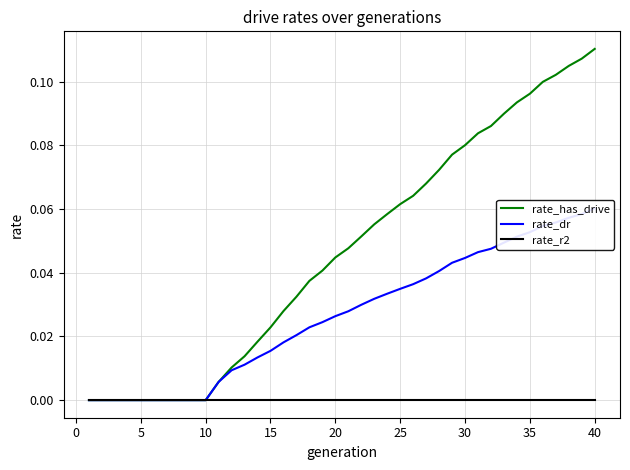

Is this an area chart (filled region under the line)?

No